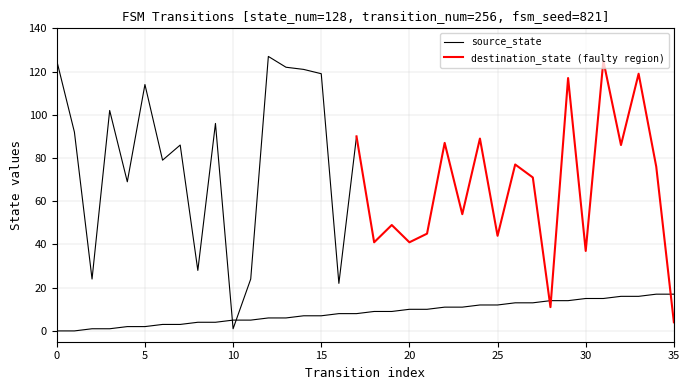

Which has a higher value, 0 or 24?

24